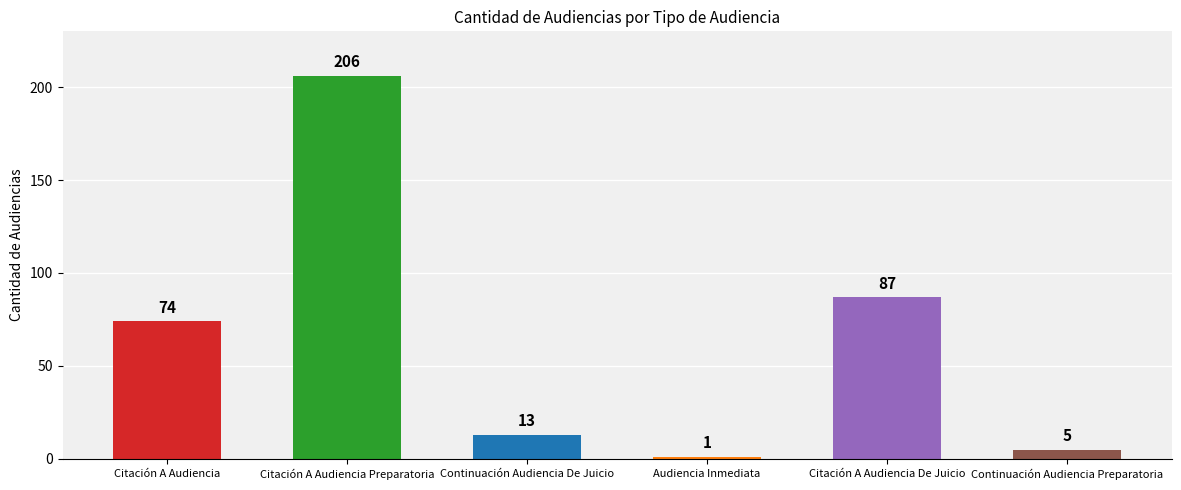

How many data points does each series have?

6